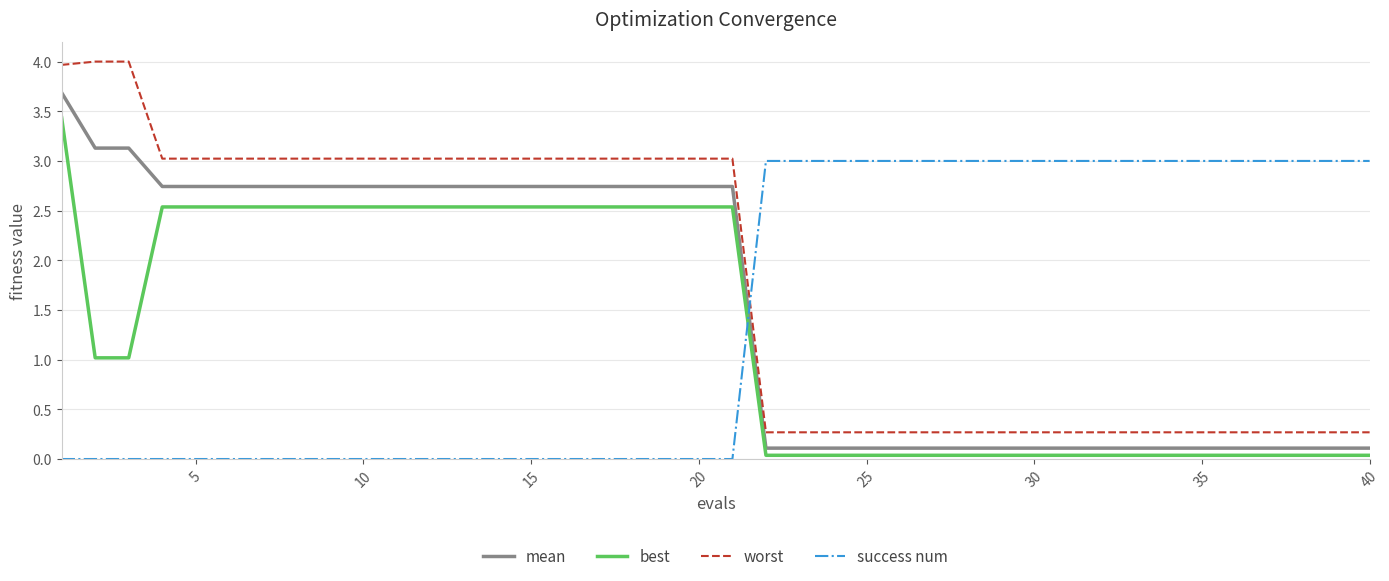

What is the minimum value for mean?

0.1